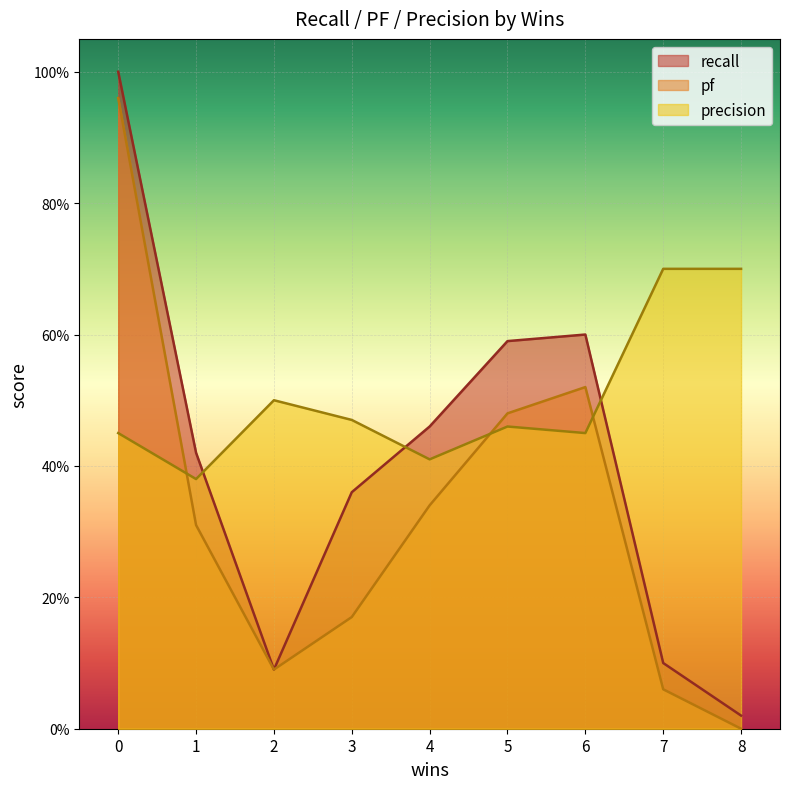

Reading left to right, extract all data points from this chart.

recall: 1.0	0.4	0.1	0.4	0.5	0.6	0.6	0.1	0.0
pf: 1.0	0.3	0.1	0.2	0.3	0.5	0.5	0.1	0.0
precision: 0.5	0.4	0.5	0.5	0.4	0.5	0.5	0.7	0.7